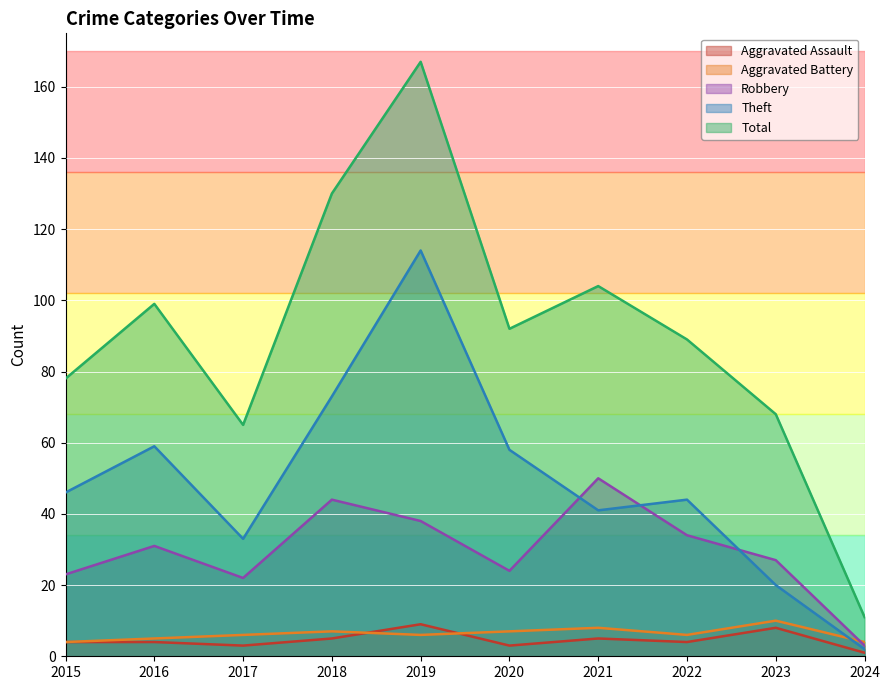

Where is Total nearest to the value 89?

2022